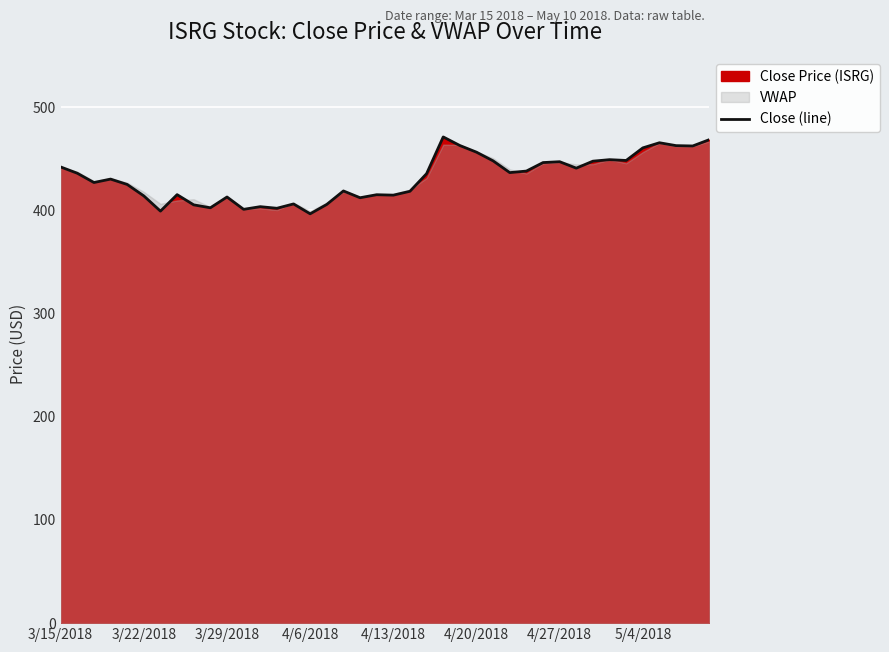

The value of Close (line) at 4/13/2018 is 414.6. True or false?

True